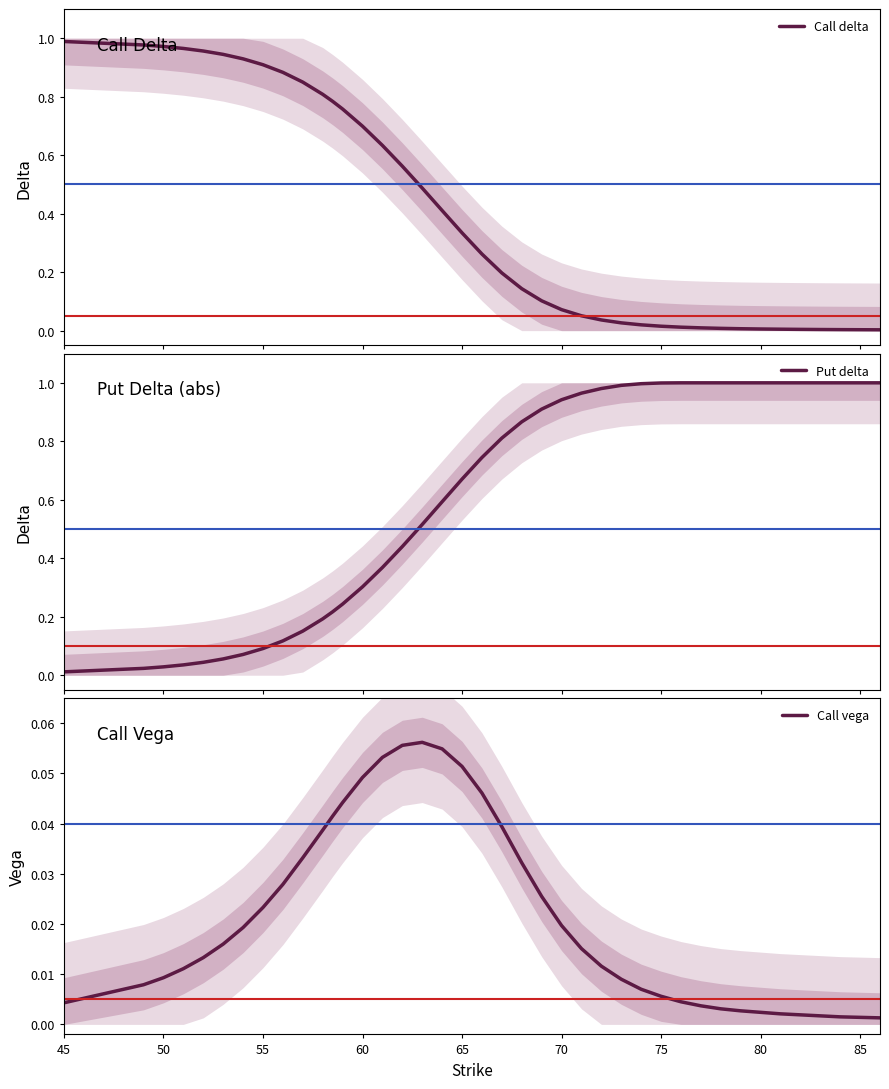

What is the average value of the Call delta series?

0.4